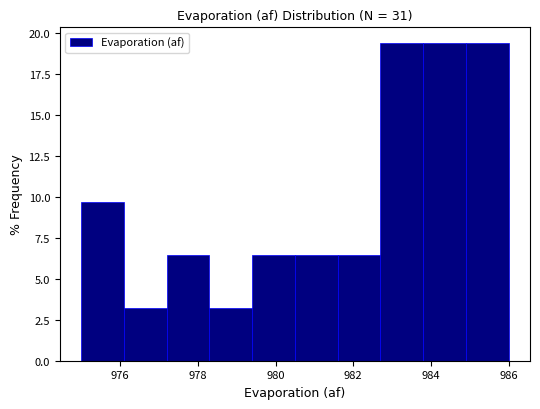

Reading left to right, list every bar in this chart as the range it spans on the x-axis followed by its height. Neither the bar edges nor the heights are printed on the chart, so give them approximately, as read against the axes.

975.0 to 976.1: 9.5
976.1 to 977.2: 3.0
977.2 to 978.3: 6.5
978.3 to 979.4: 3.0
979.4 to 980.5: 6.5
980.5 to 981.6: 6.5
981.6 to 982.7: 6.5
982.7 to 983.8: 19.5
983.8 to 984.9: 19.5
984.9 to 986.0: 19.5